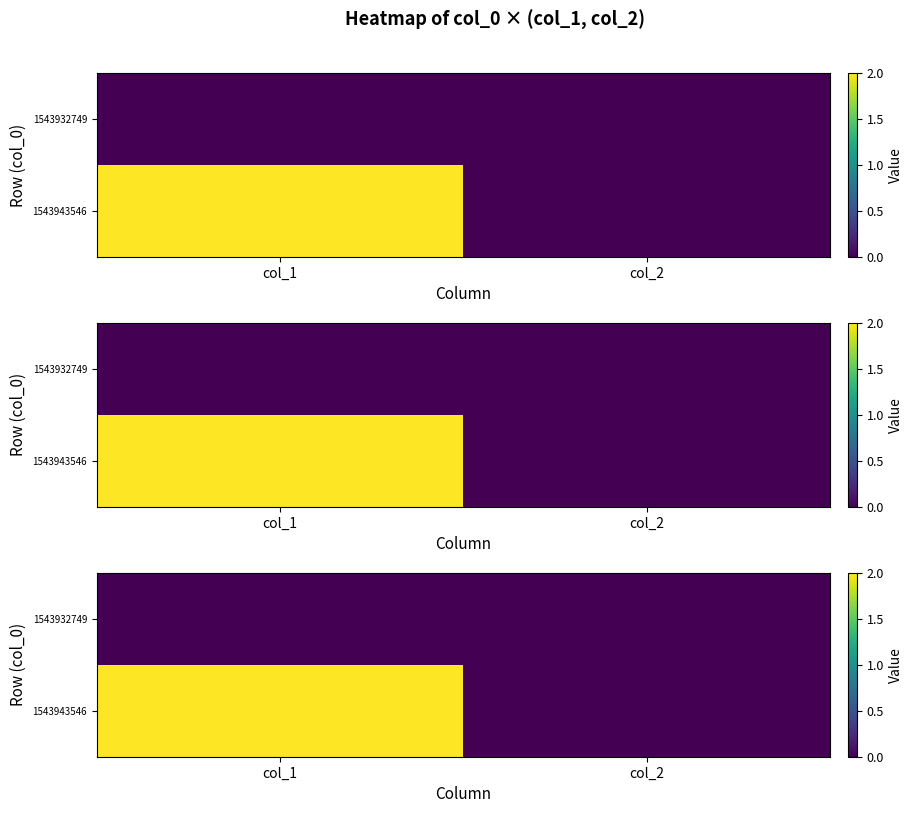

What is the sum of the 1543943546 values at col_1 and col_2?

2